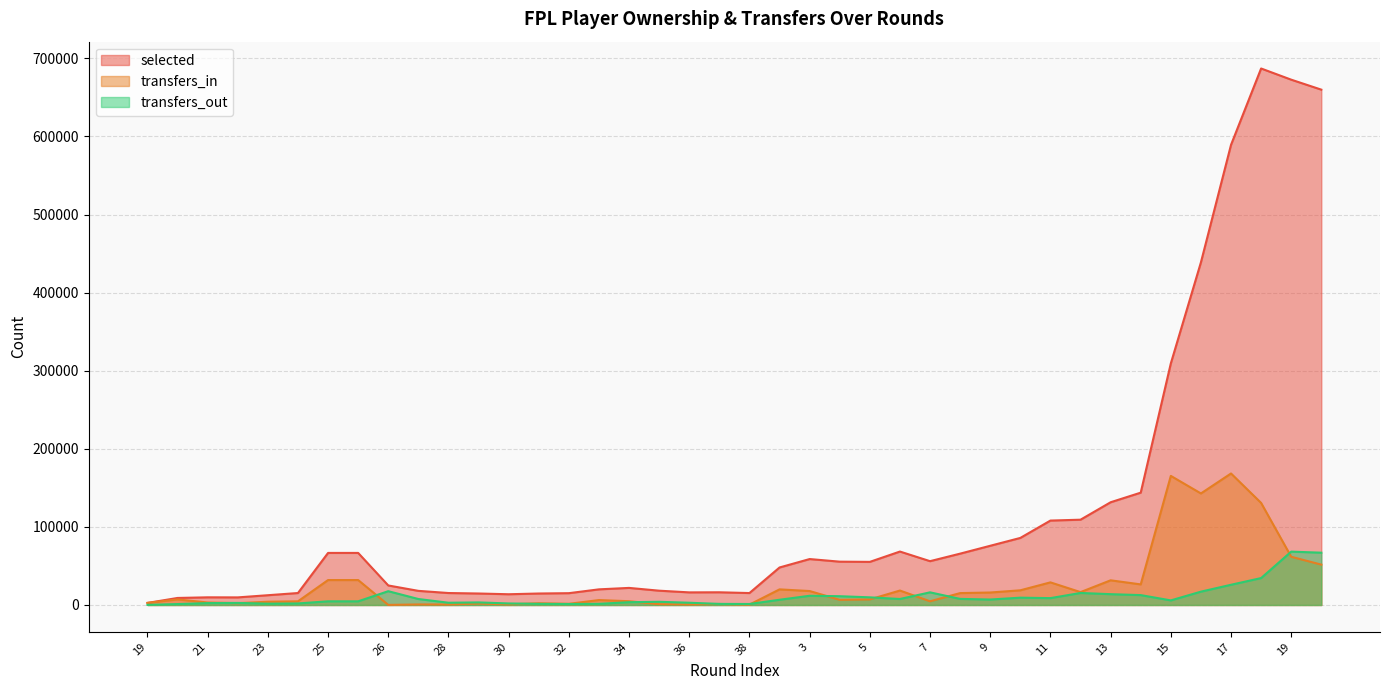

At which category does transfers_out reach its first local peak?

22